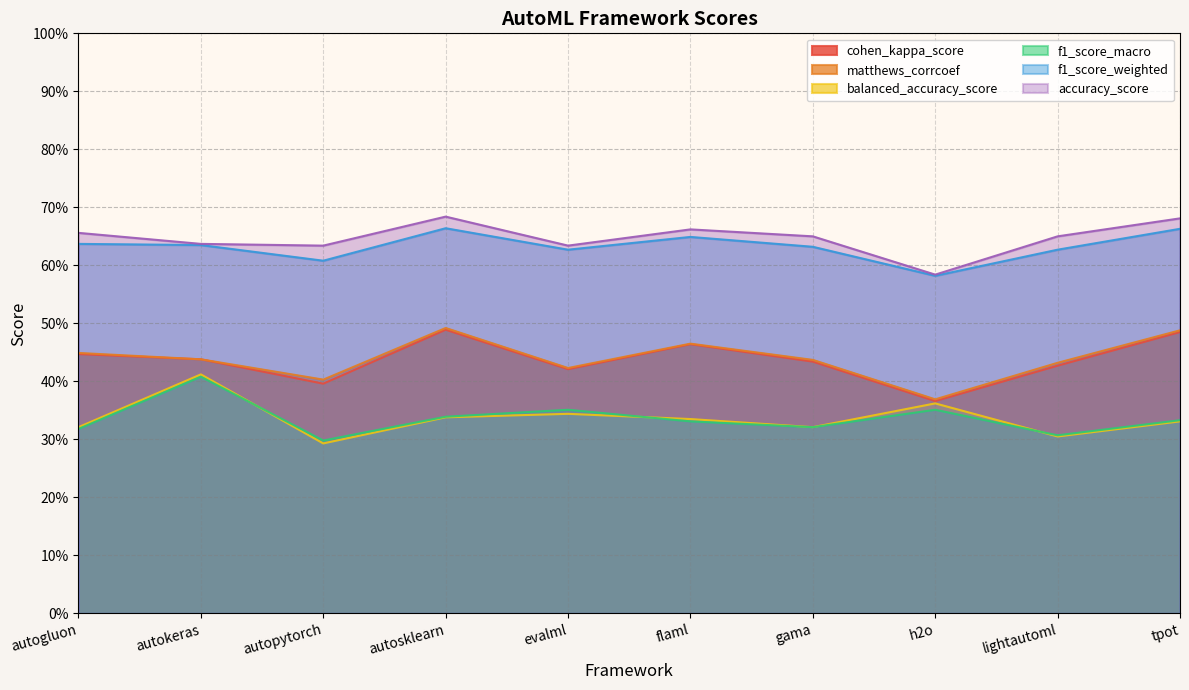

In matthews_corrcoef, how many points are higher than both neighbors (excluding endpoints)?

2